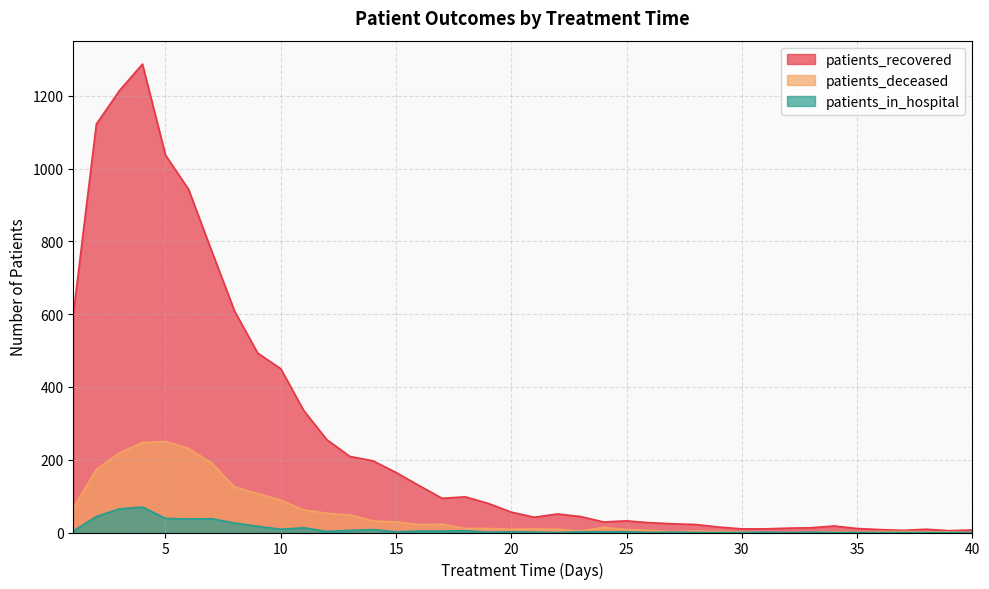

Where is patients_recovered nearest to the value 646?

8